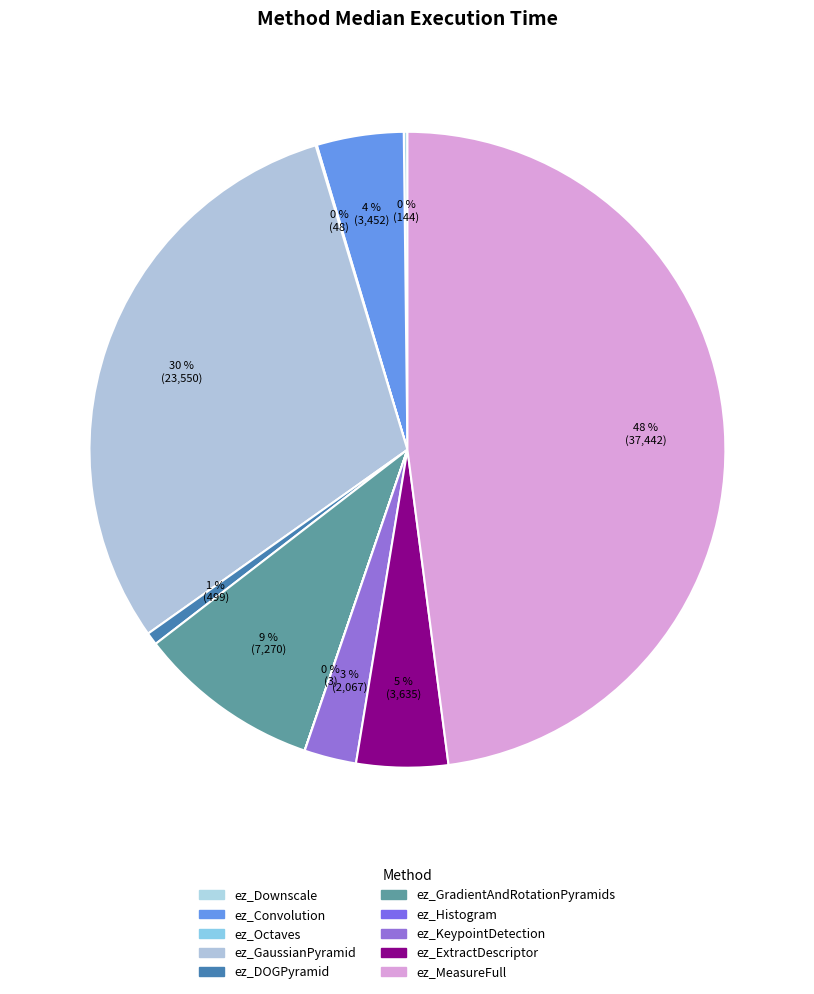

Which slice is the smallest?

ez_Histogram